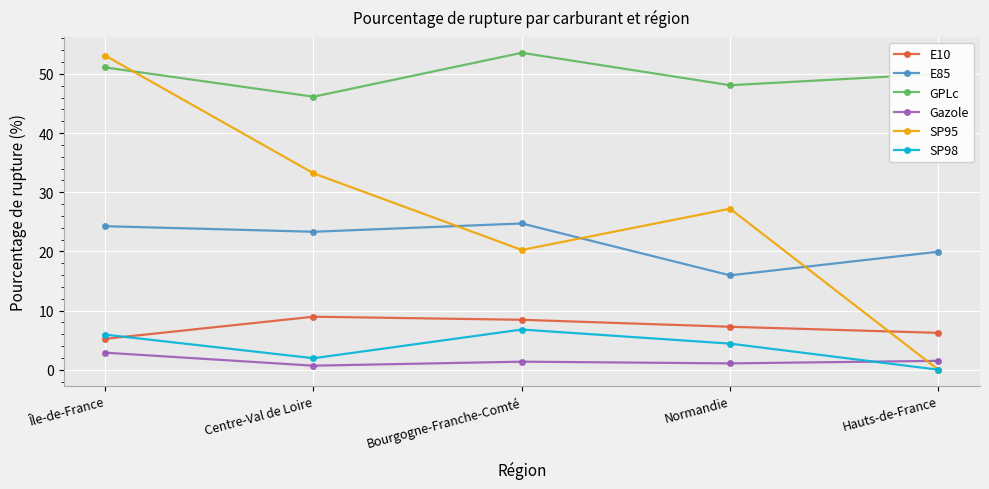

In E85, how many points are higher than both neighbors (excluding endpoints)?

1